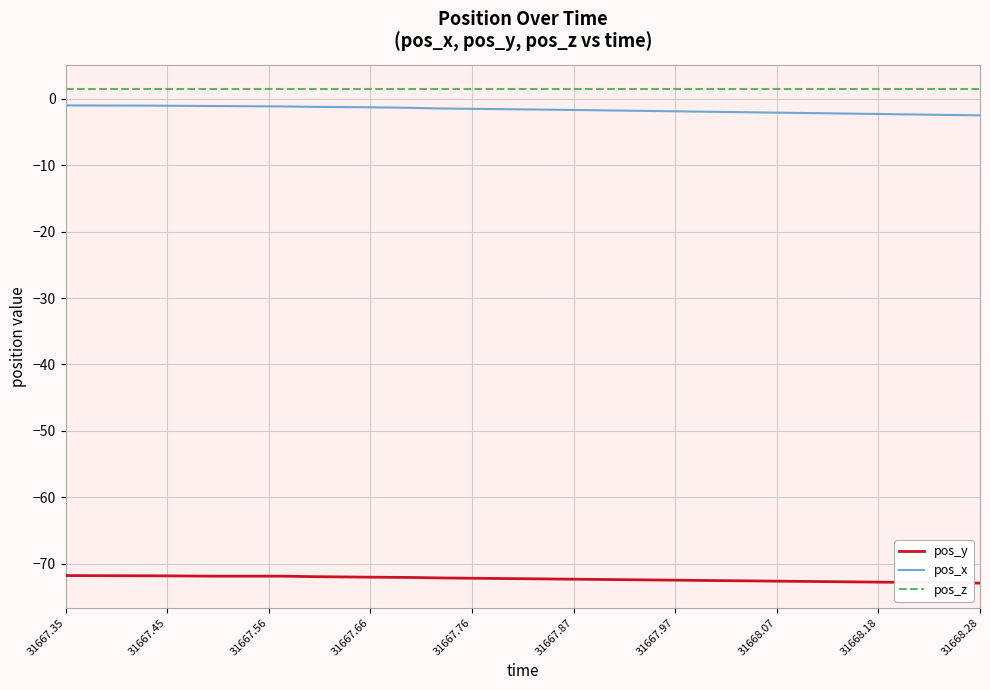

True or false: pos_y and pos_z cross at least once.

False